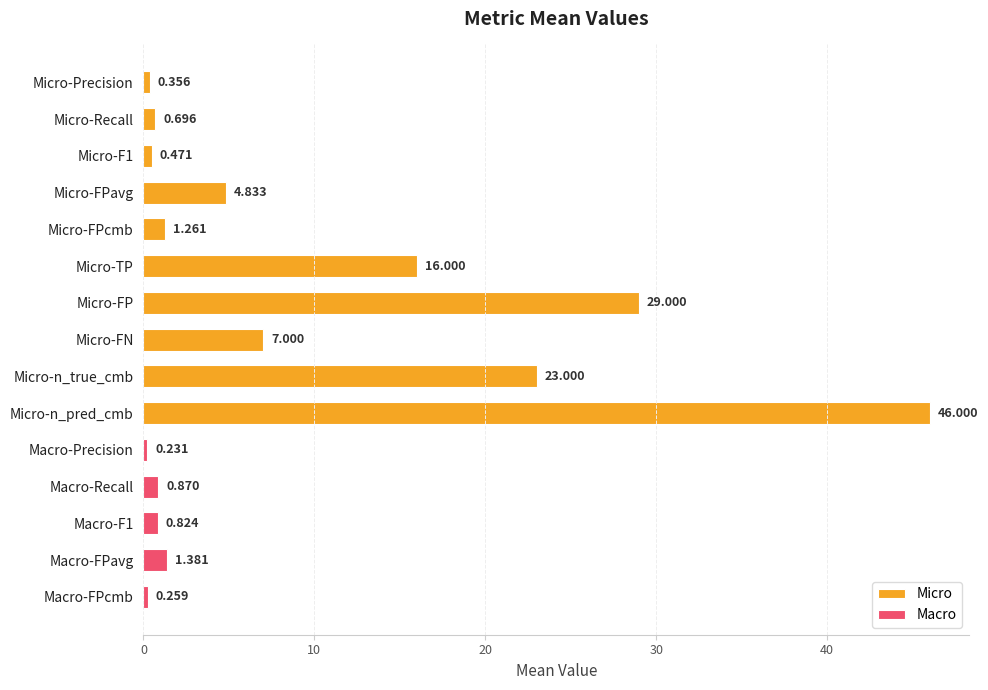

Which label corresponds to the smallest value in the chart?

Macro-Precision